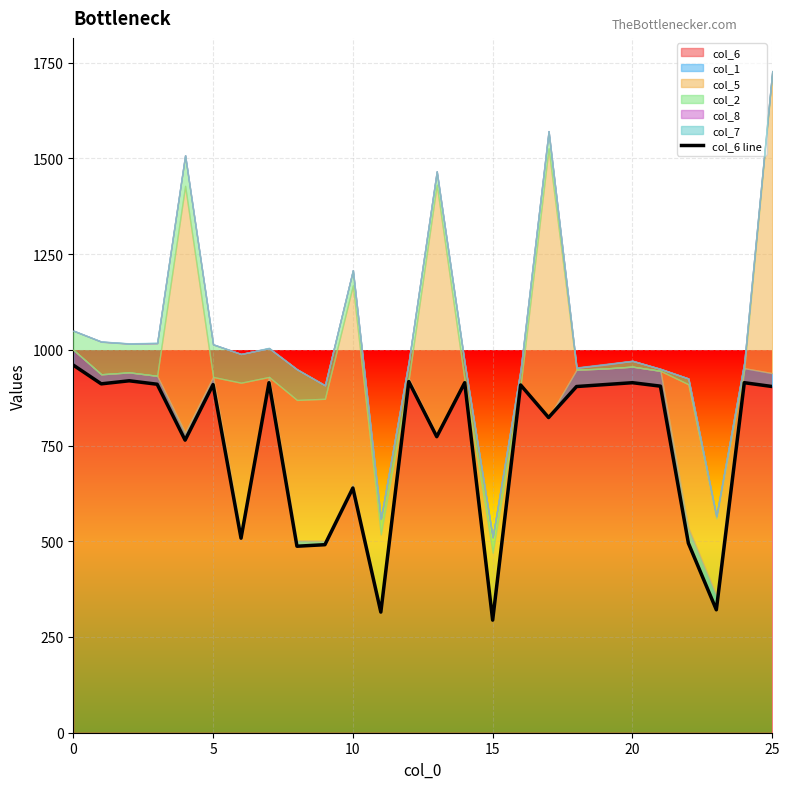

What is the label of the 26th point from the left?

25